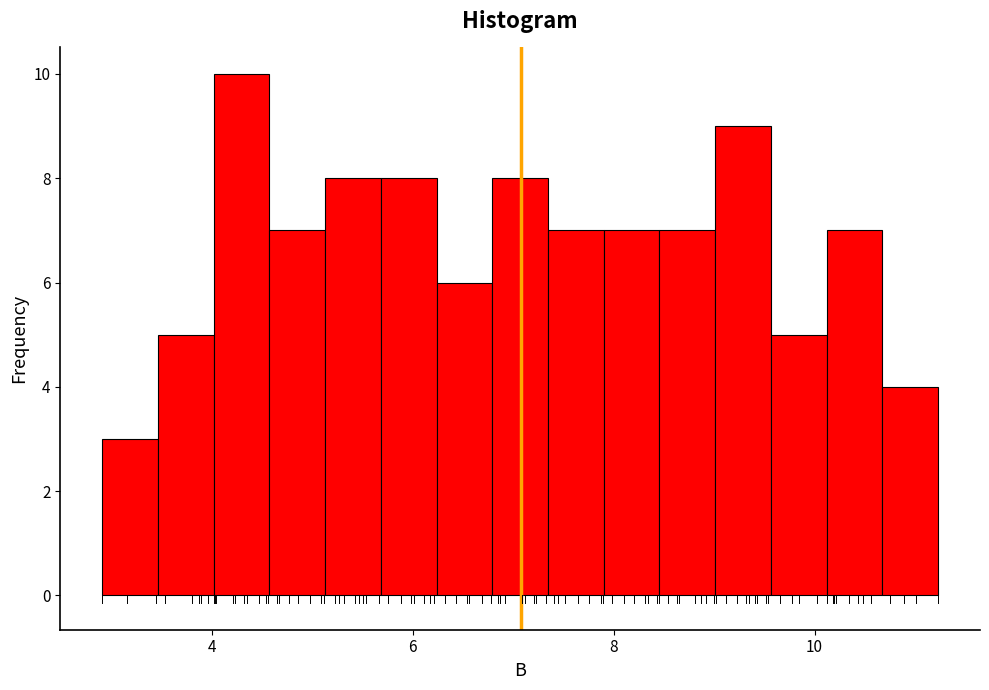

Read against the x-axis, roughly where is the centre of the tallest bar?

4.2